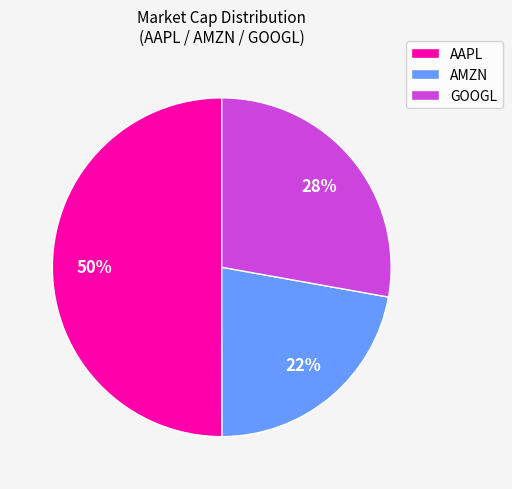

The GOOGL slice represents 28% of the pie. True or false?

True